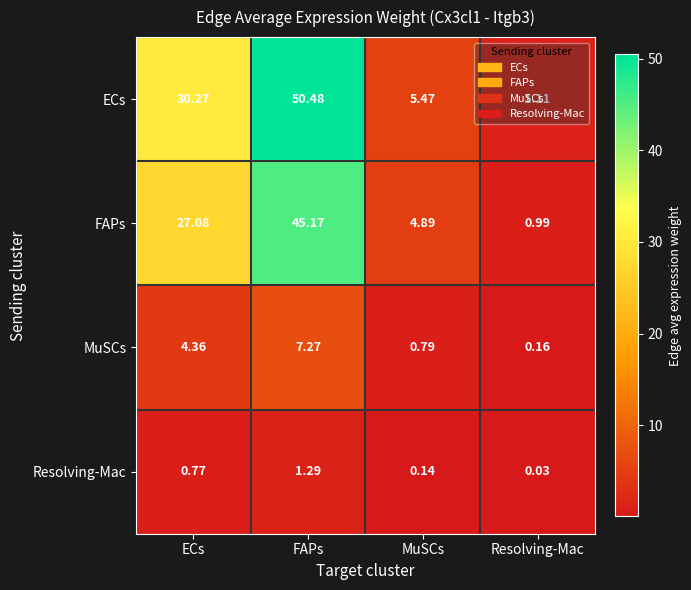

What is the total value across all series at MuSCs?

11.3